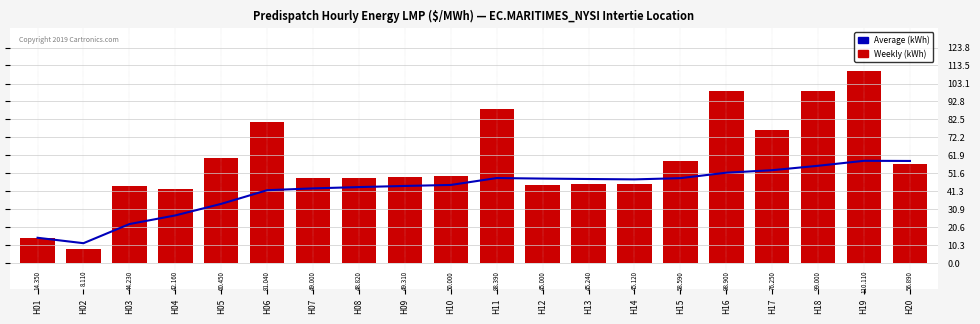

What are all the series names shown in the legend?

Average (kWh), Weekly (kWh)